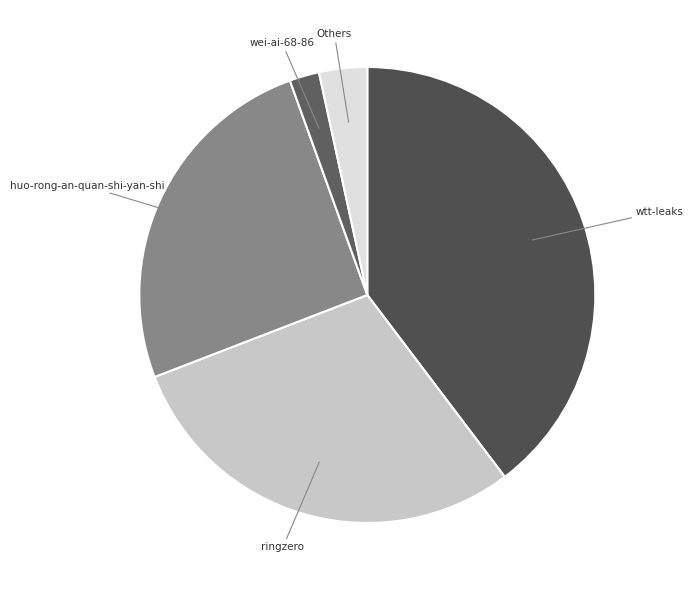

Combined, do wtt-leaks and ringzero account for over 50%?

Yes